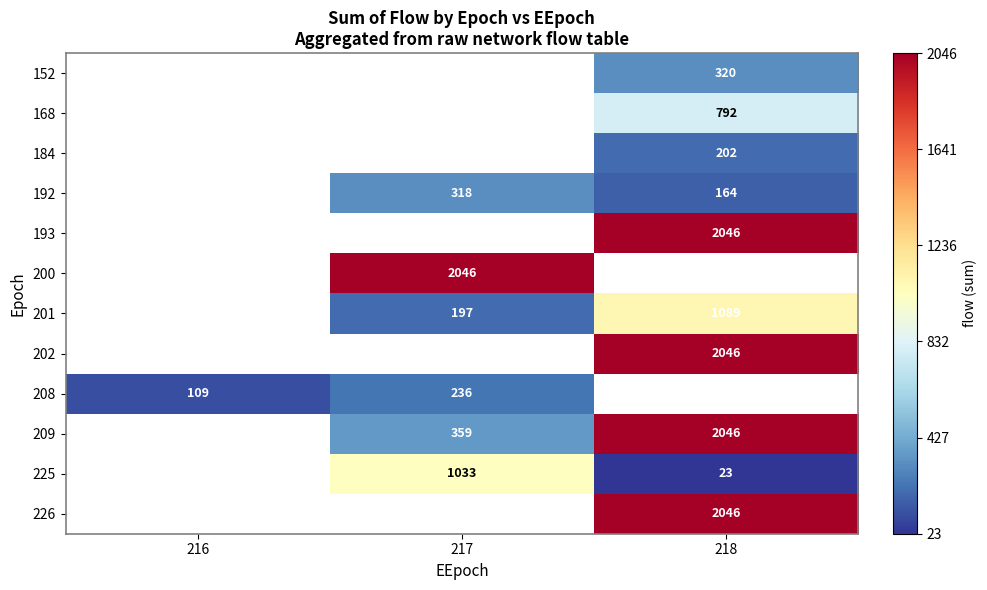

True or false: 208 has a value of 333.1 at 217.

False